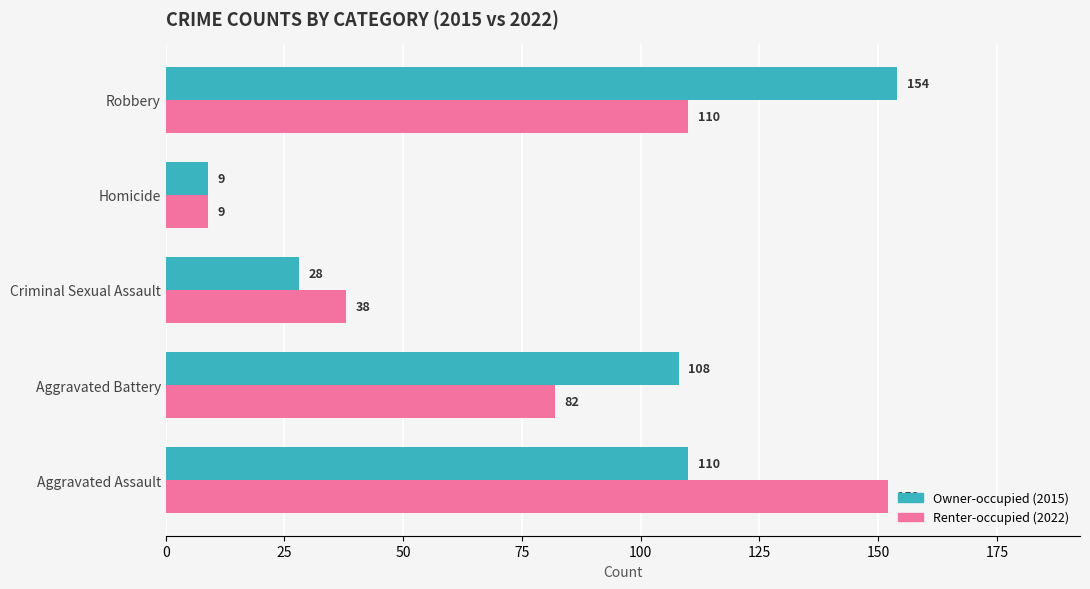

What is the total value across all series at Criminal Sexual Assault?

66